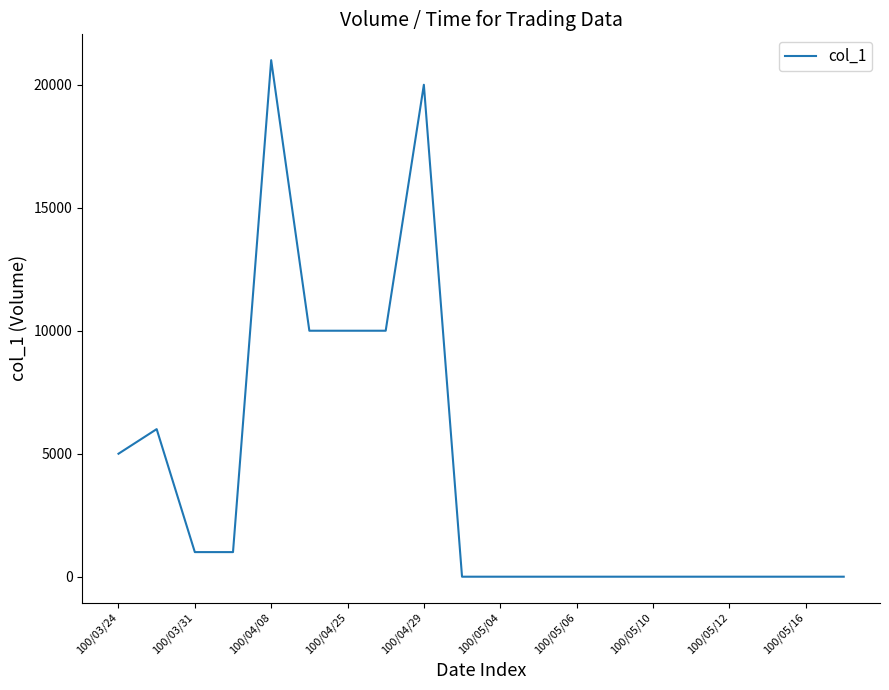

True or false: the data has more than 2 interior local peaks.

True